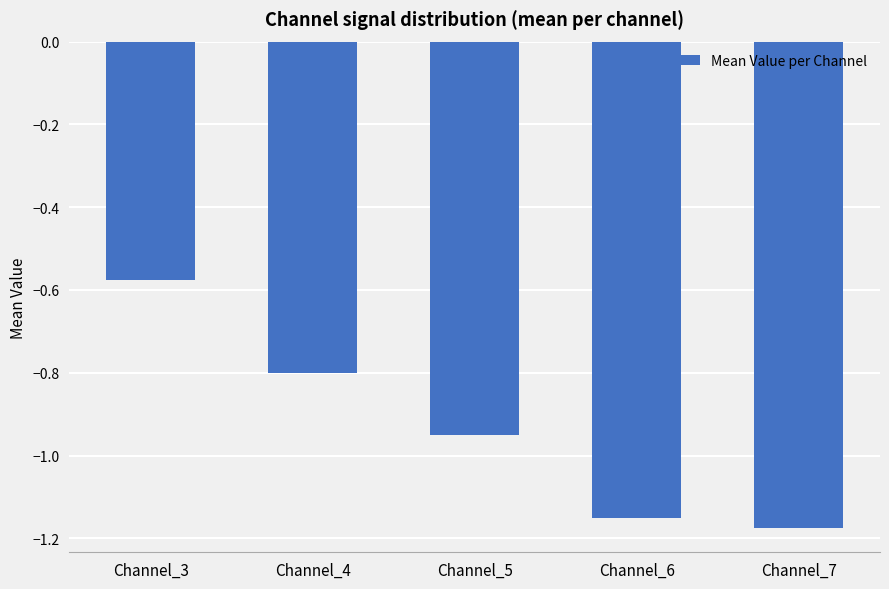

Which has a higher value, Channel_7 or Channel_3?

Channel_3